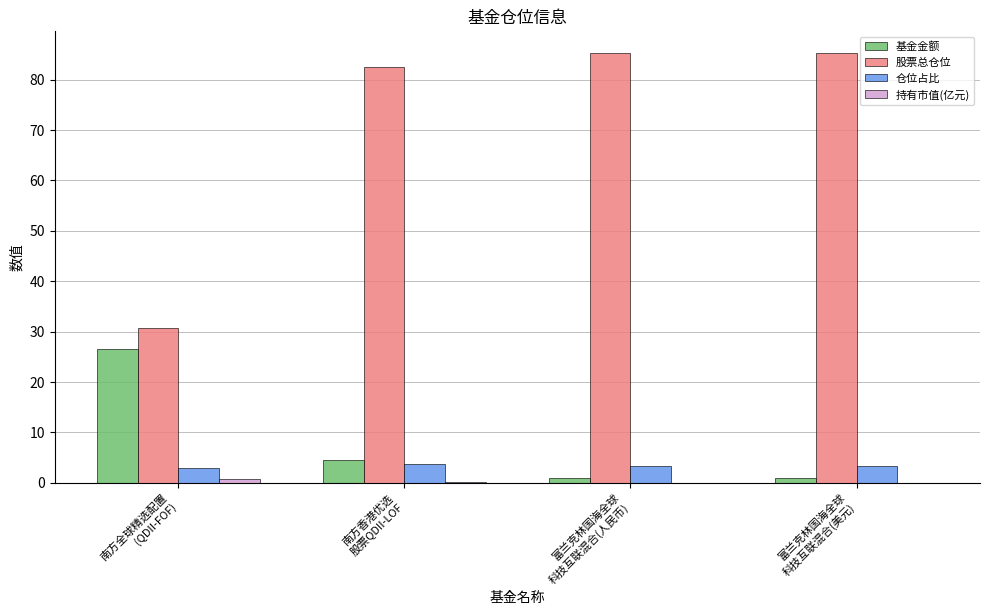

What is the greatest value displayed?

85.3